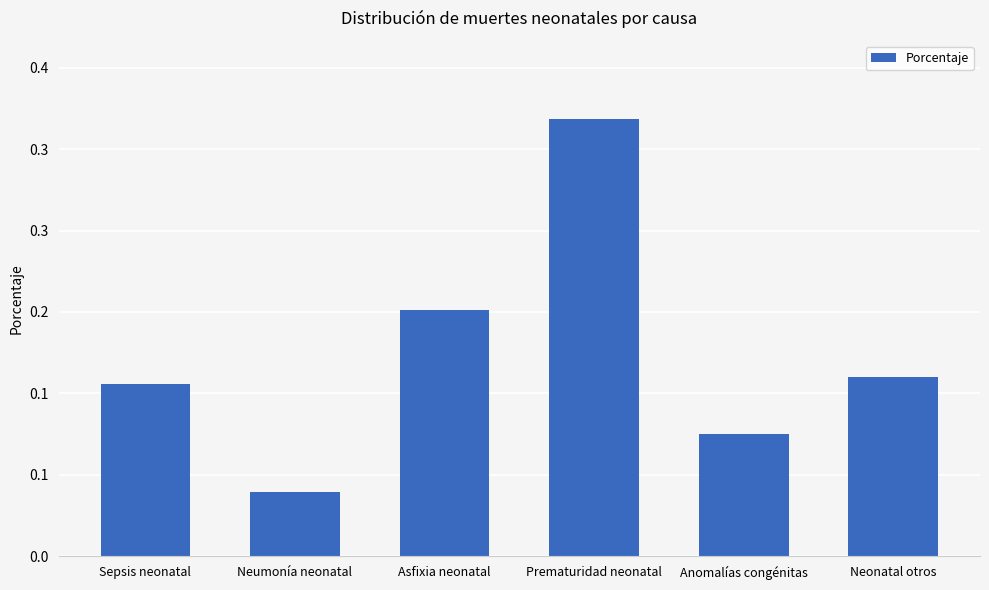

What is the difference between the maximum and minimum values?

0.3